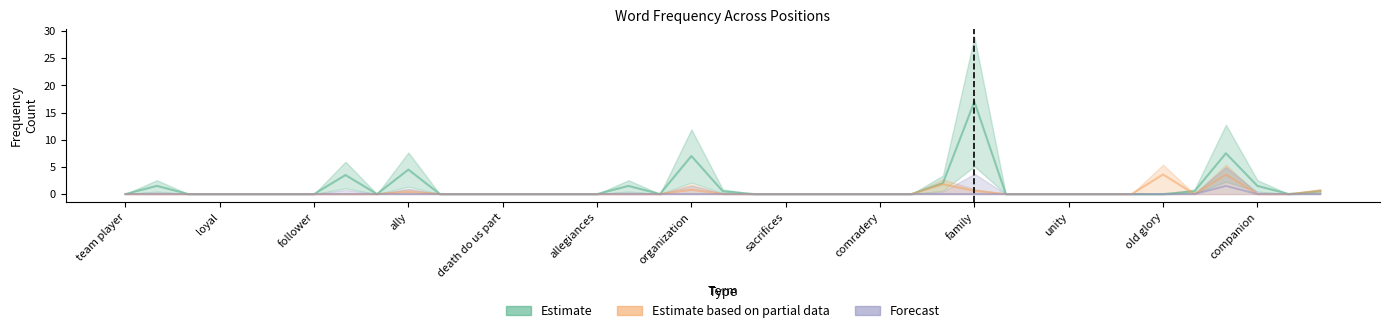

Which label corresponds to the largest value in the chart?

family